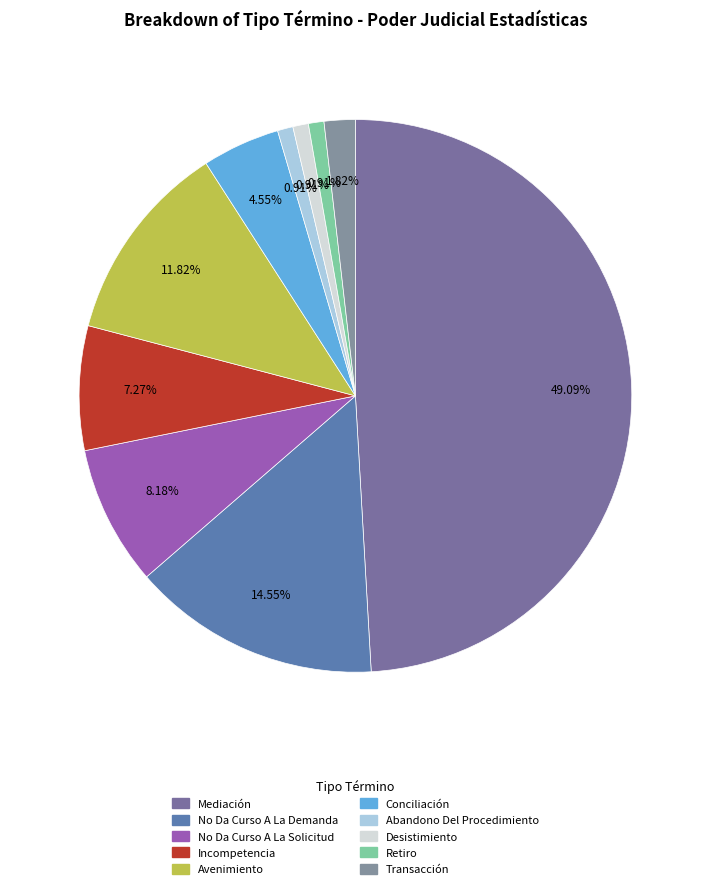

Which slice is the largest?

Mediación